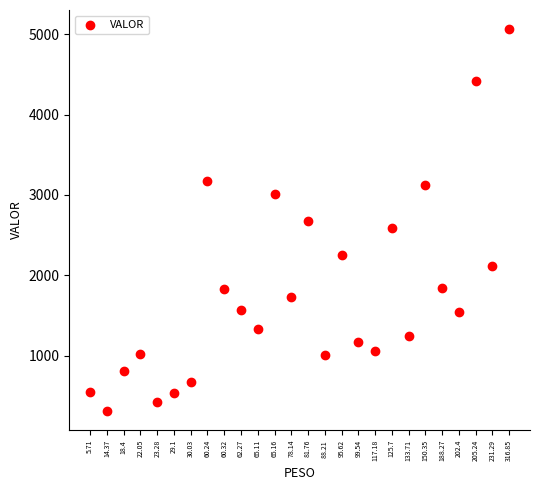

What is the range of Y values (max minus min)?

4753.3